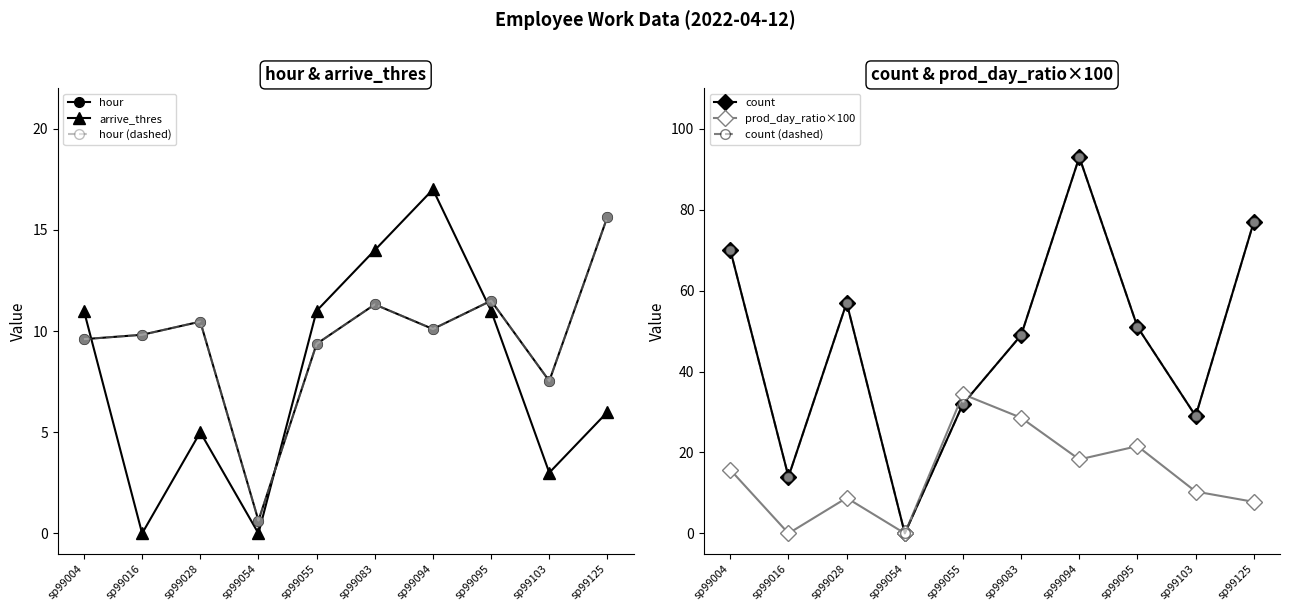

True or false: arrive_thres has a value of 17.5 at sp99095.

False